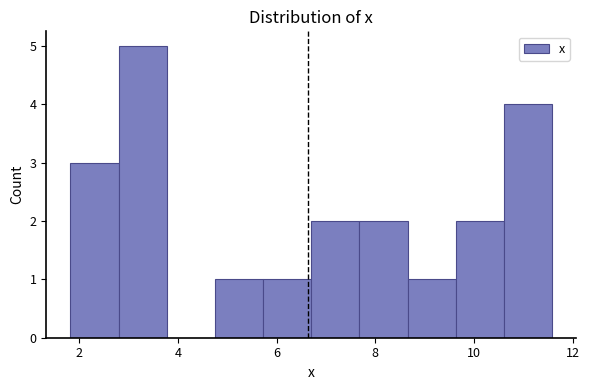

Over which range of the x-axis is the bar tallest?

2.8 to 3.8